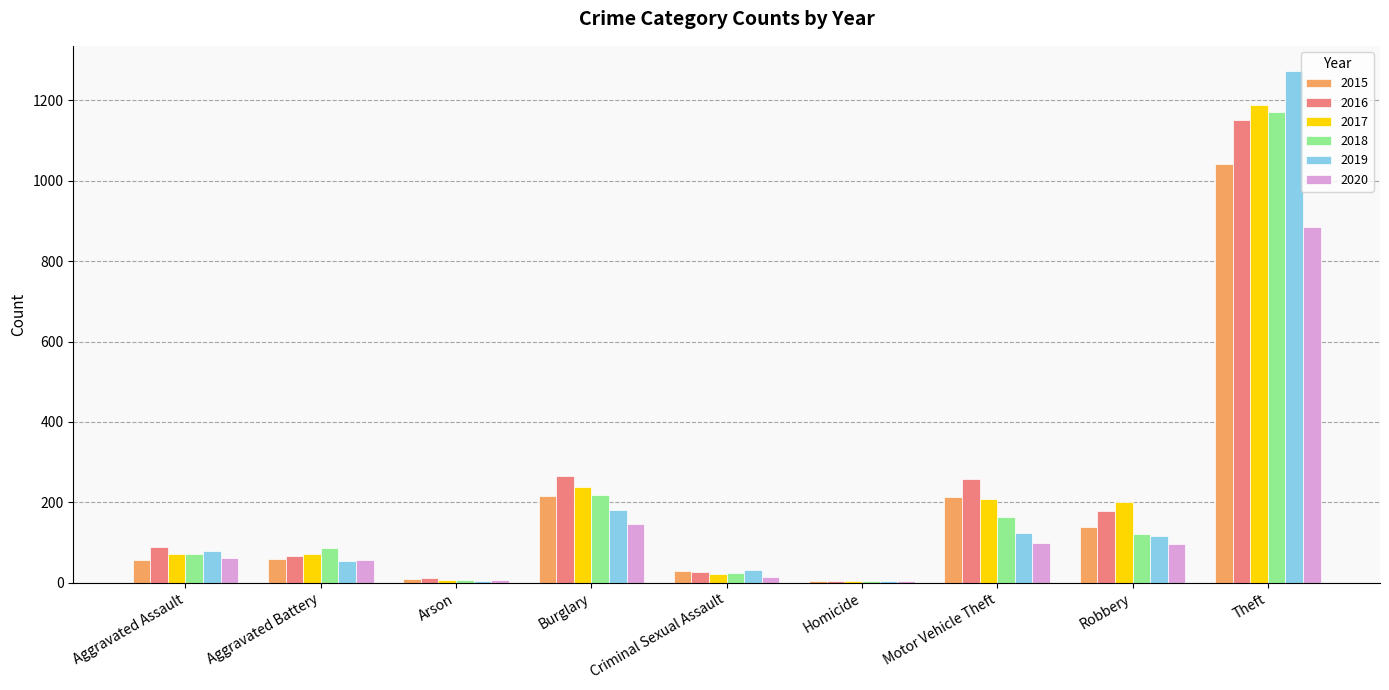

What are all the series names shown in the legend?

2015, 2016, 2017, 2018, 2019, 2020